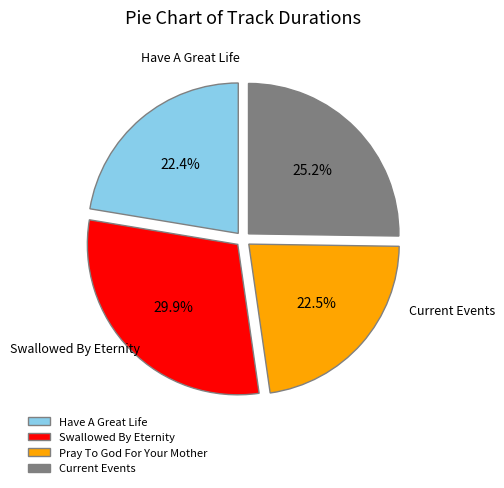

True or false: Have A Great Life accounts for 17% of the total.

False